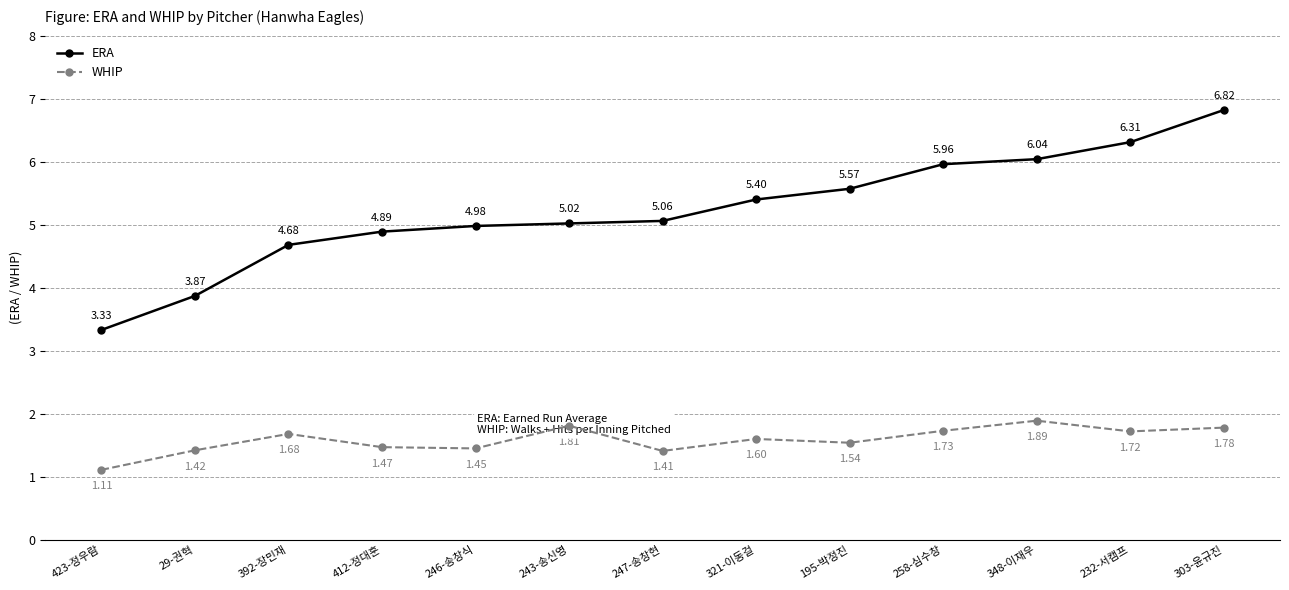

Where is the first local maximum for WHIP?

392-장민재